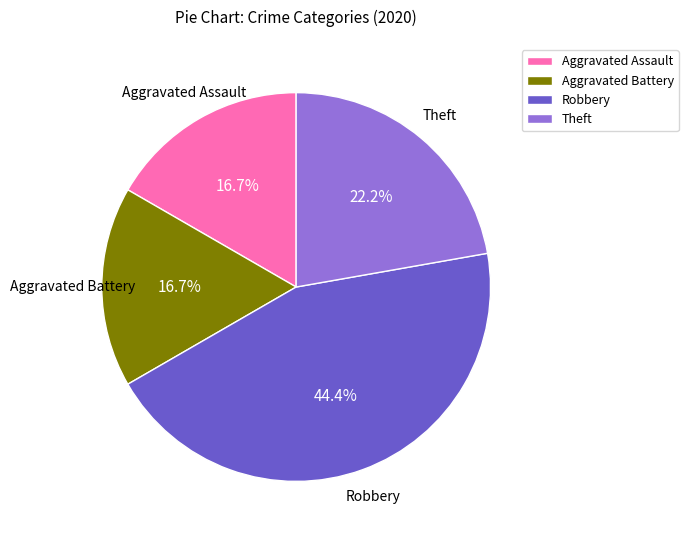

To the nearest percent, what is the combined percentage of Aggravated Battery and Aggravated Assault?

33%